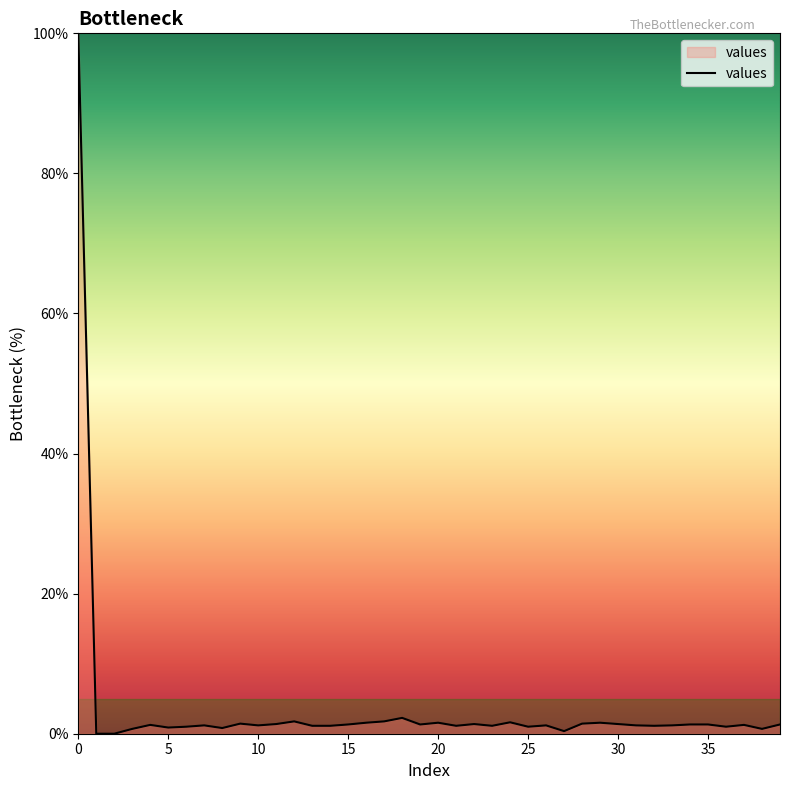

What is the greatest value displayed?

100.0